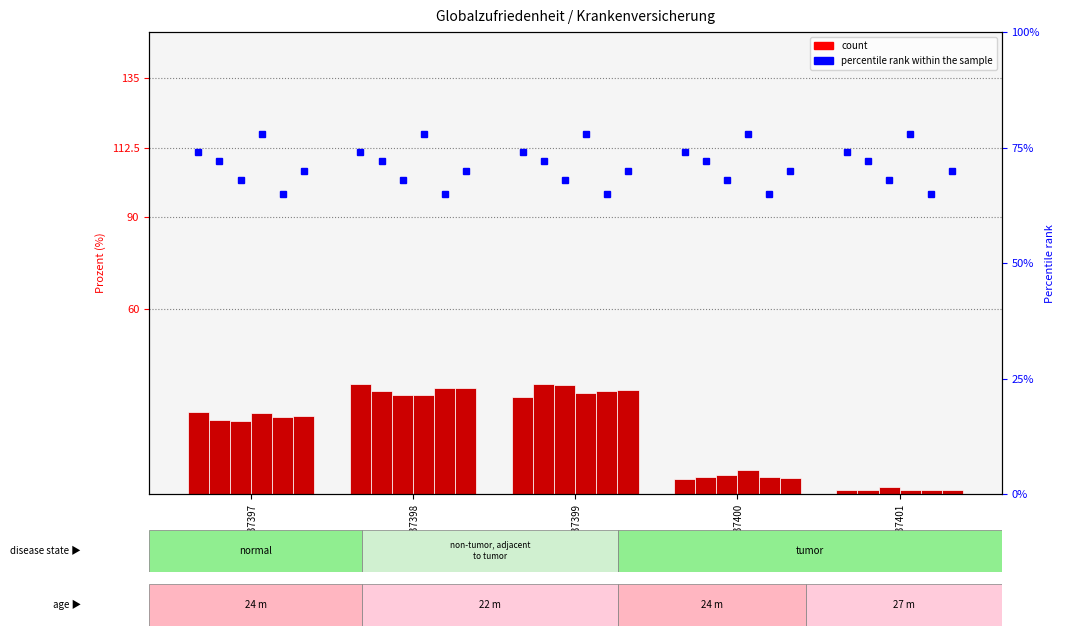

Is the value of Männlich at GSM_37401 greater than the value of 30-39 Jahre at GSM_37398?

Yes